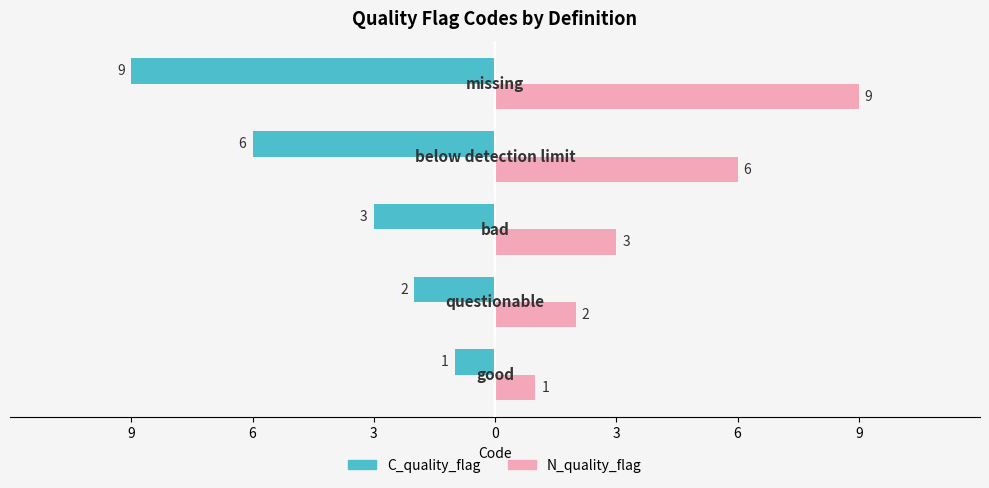

At how many categories does at least one series exceed 4?

2